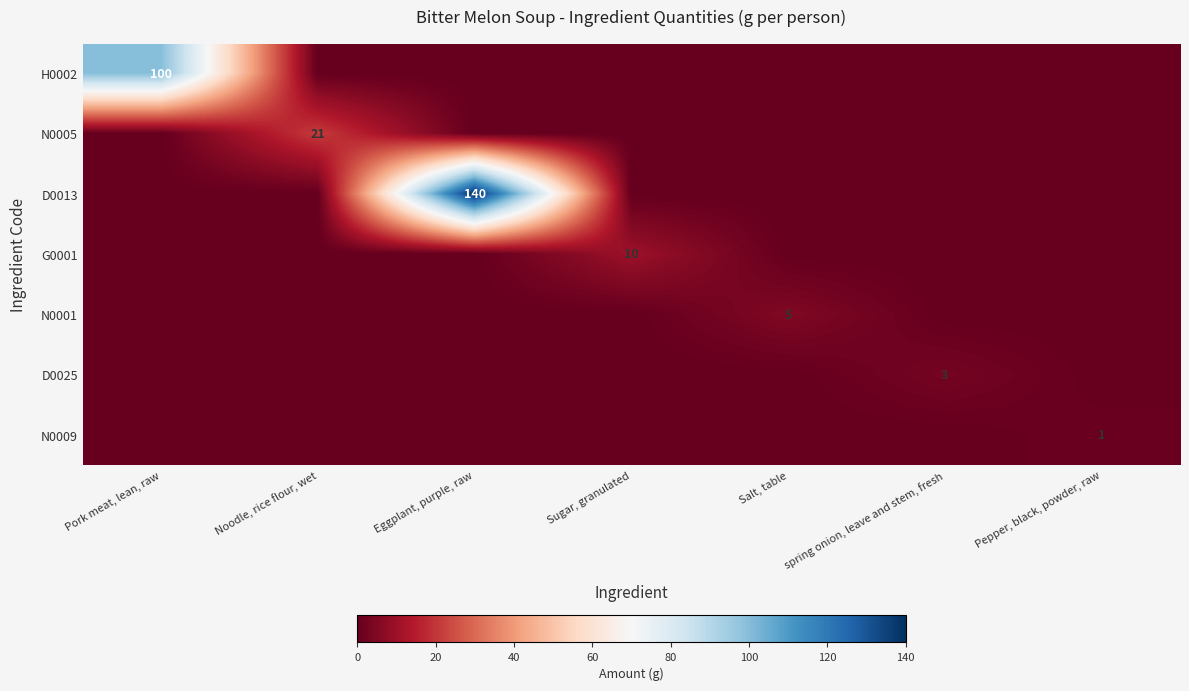

What is the difference between the H0002 values at Pork meat, lean, raw and Noodle, rice flour, wet?

100